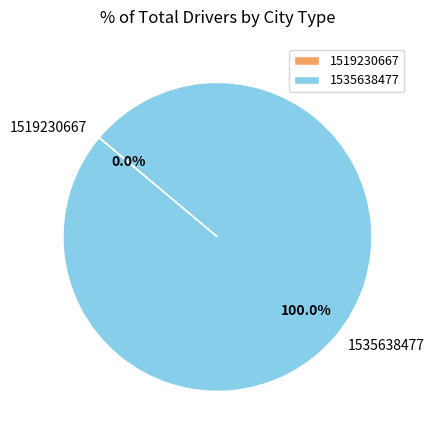

How many segments does this pie chart have?

2